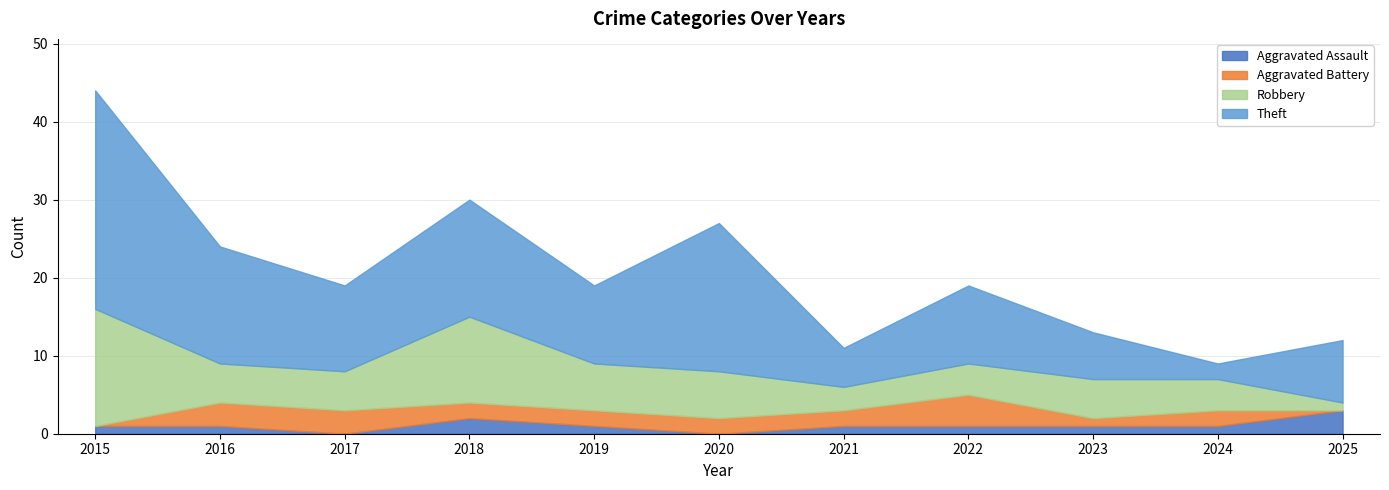

At which category is the sum across all series the highest?

2015